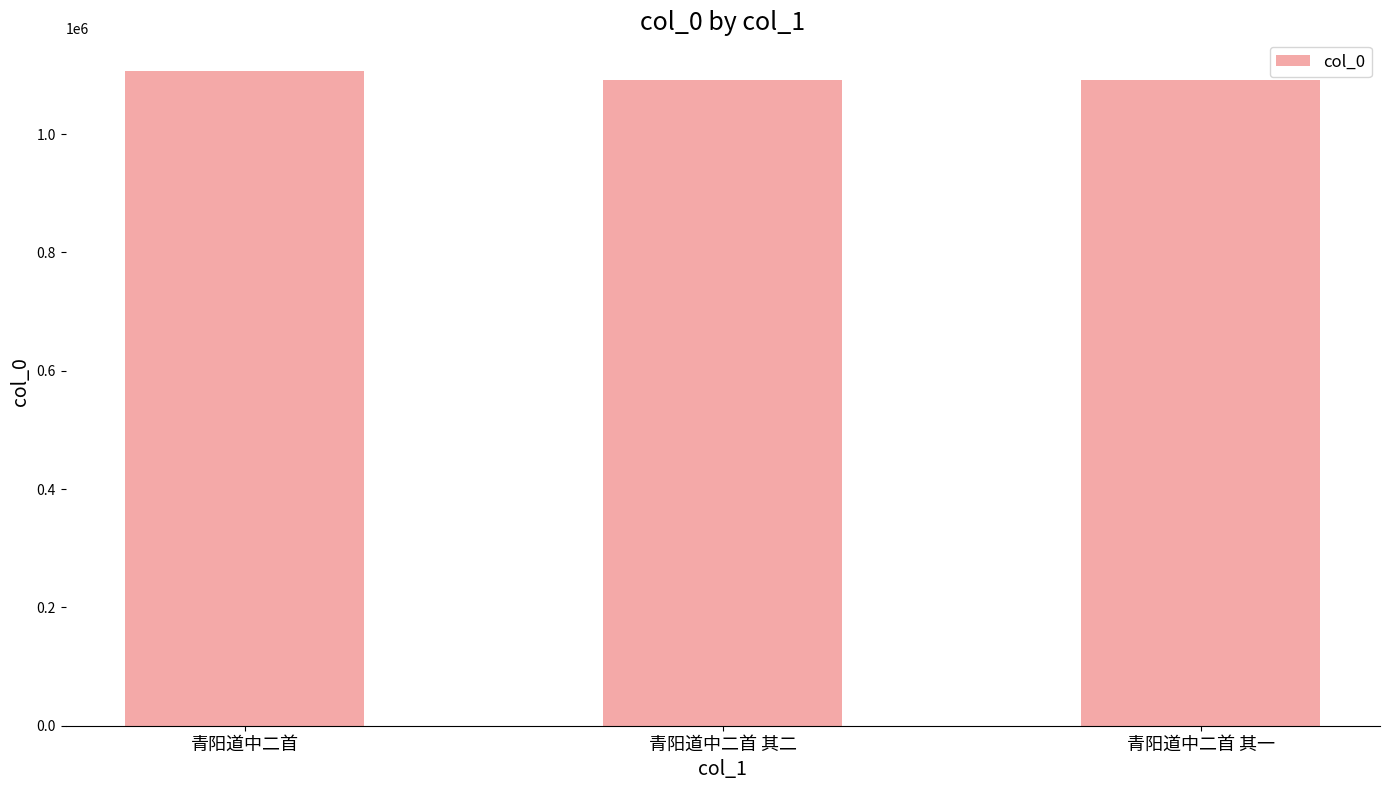

The value at 青阳道中二首 其一 is 1091749. True or false?

True